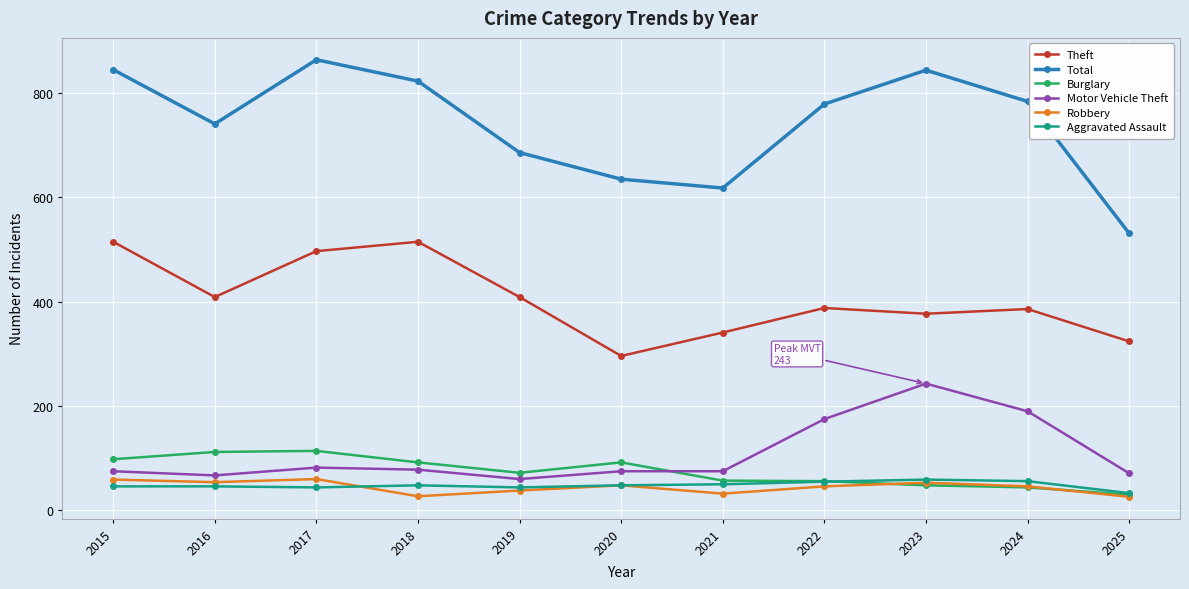

What is the sum of the Robbery values at 2022 and 2025?

72